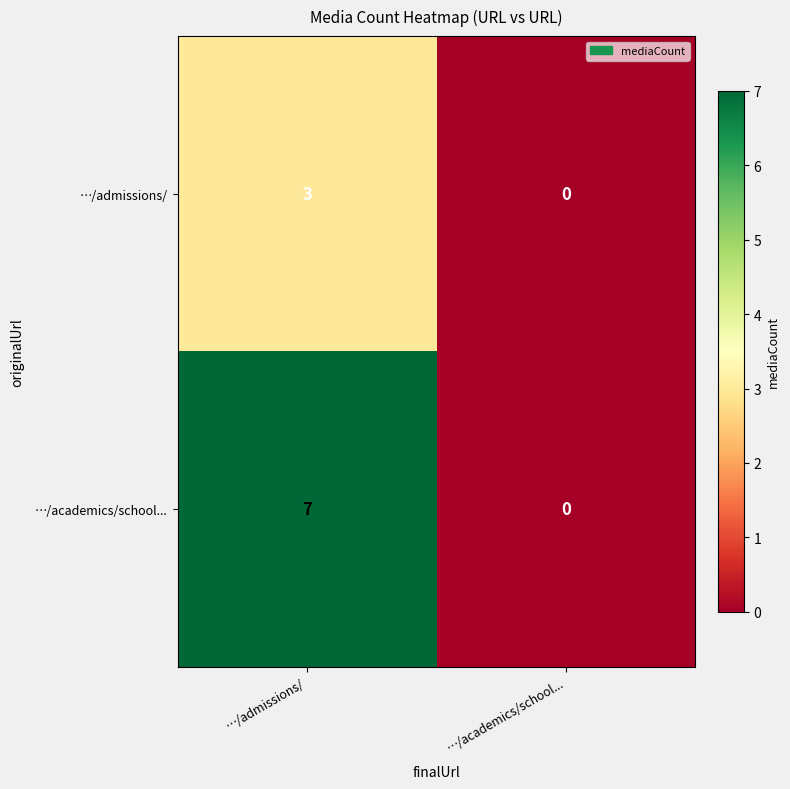

Which series has the widest spread of values?

…/academics/school...